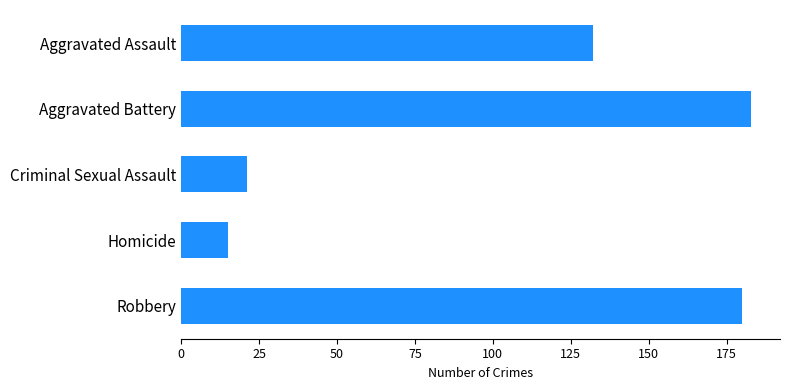

What is the value of the 3rd bar from the top?

21